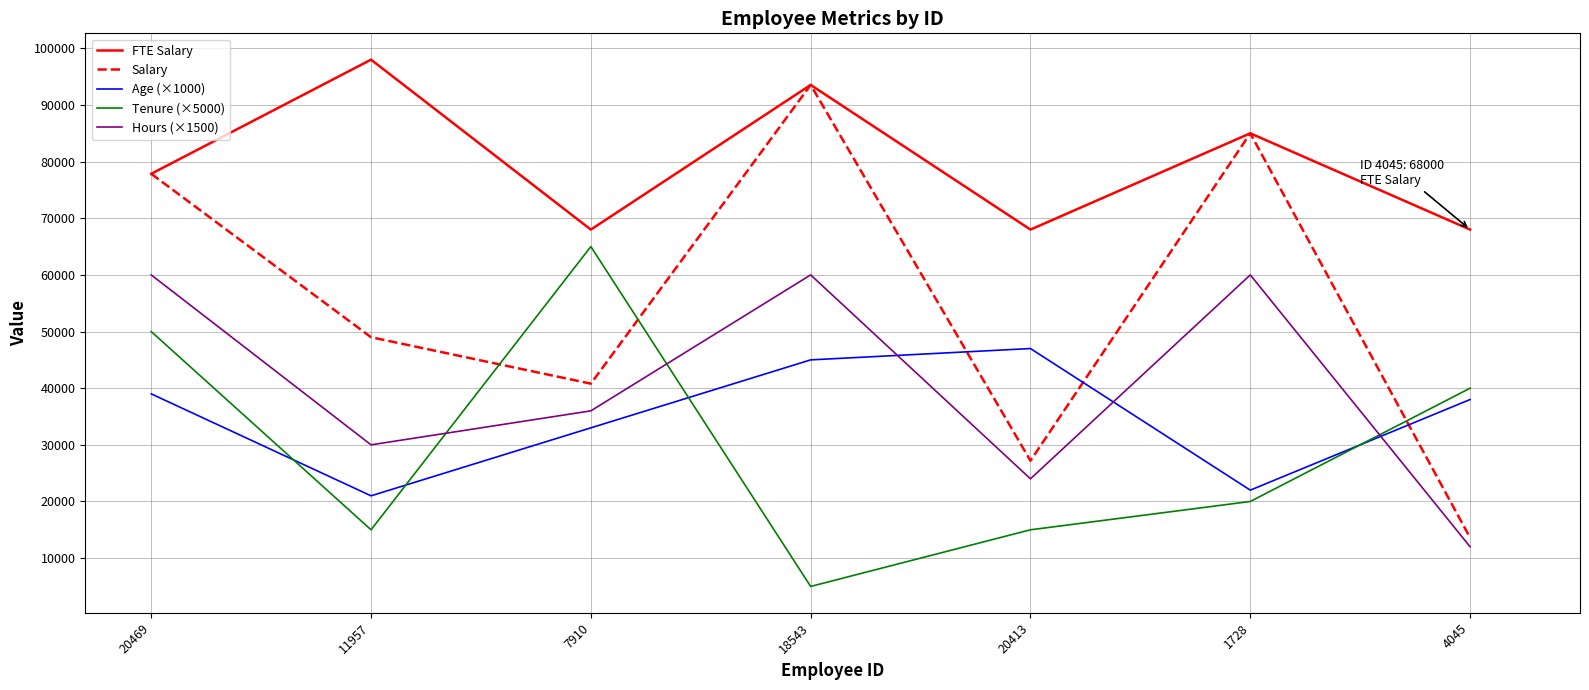

What is the greatest value displayed?

98000